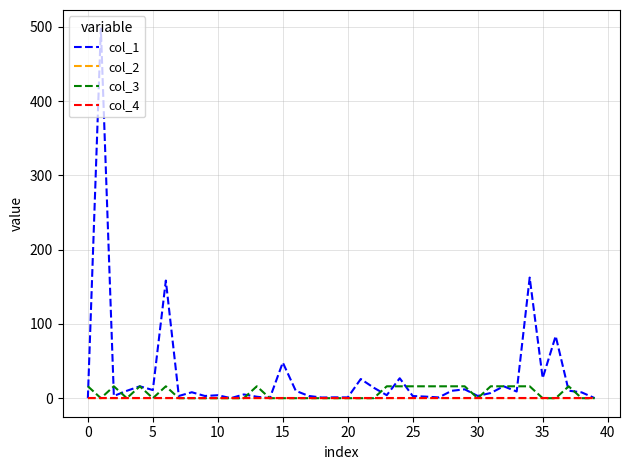

What is the maximum value shown in the chart?

497.8